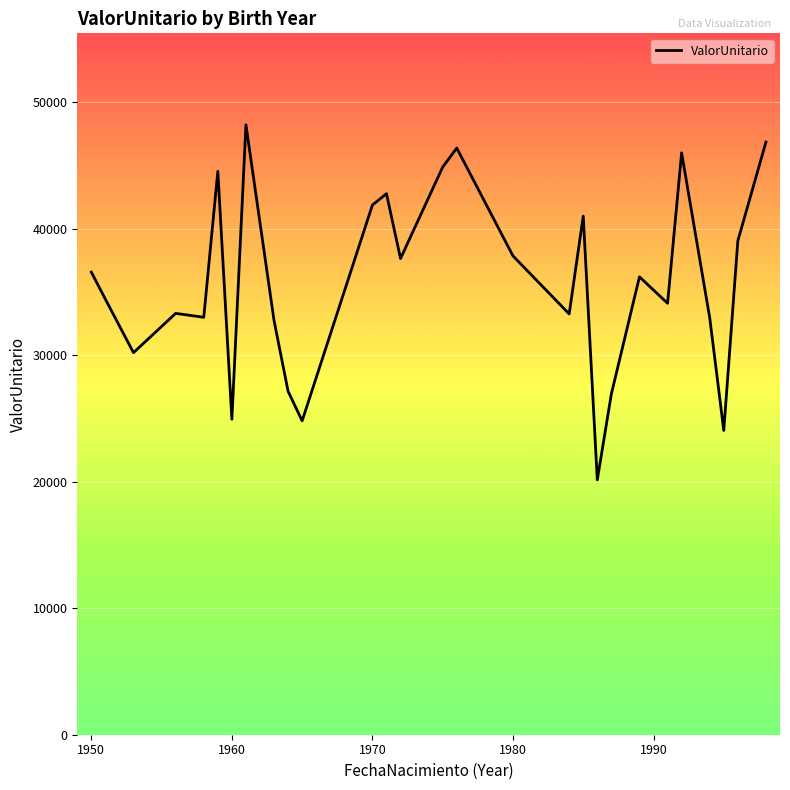

Count the number of categories in the chart.

28